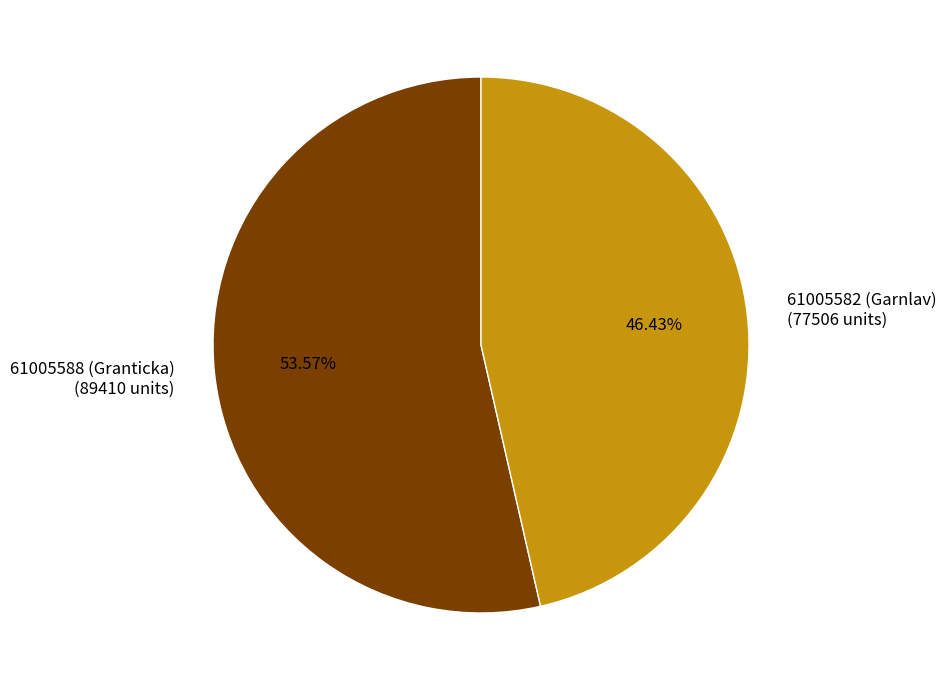

Count the number of slices in the pie.

2